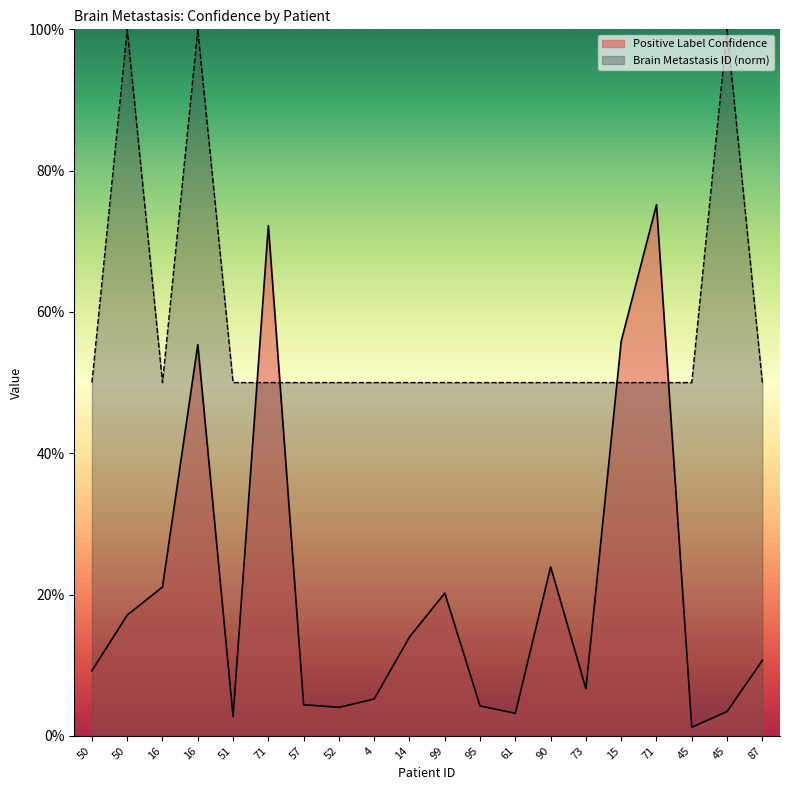

True or false: Positive Label Confidence has a value of 0.0 at 95.

True